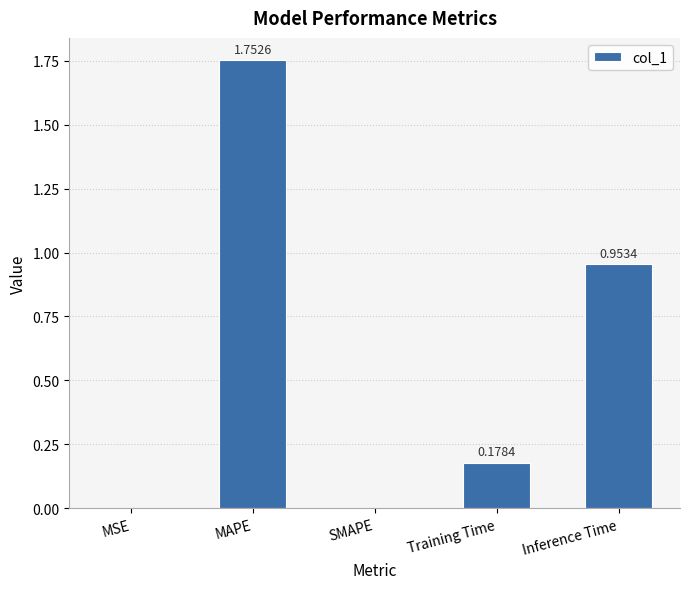

Which label corresponds to the largest value in the chart?

MAPE